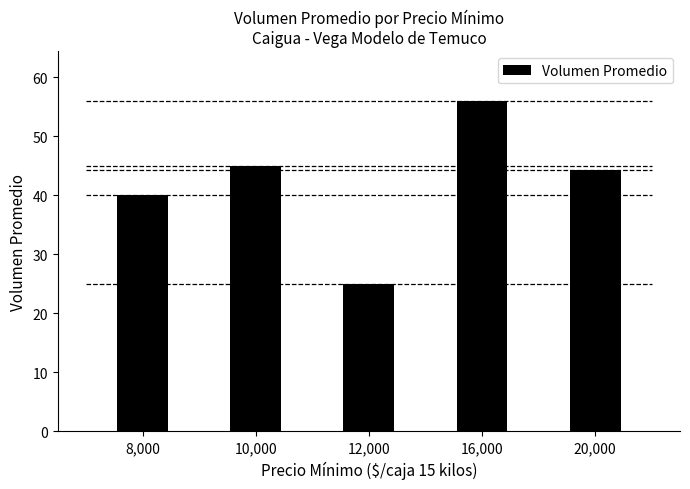

What is the difference between the maximum and minimum values?

31.0